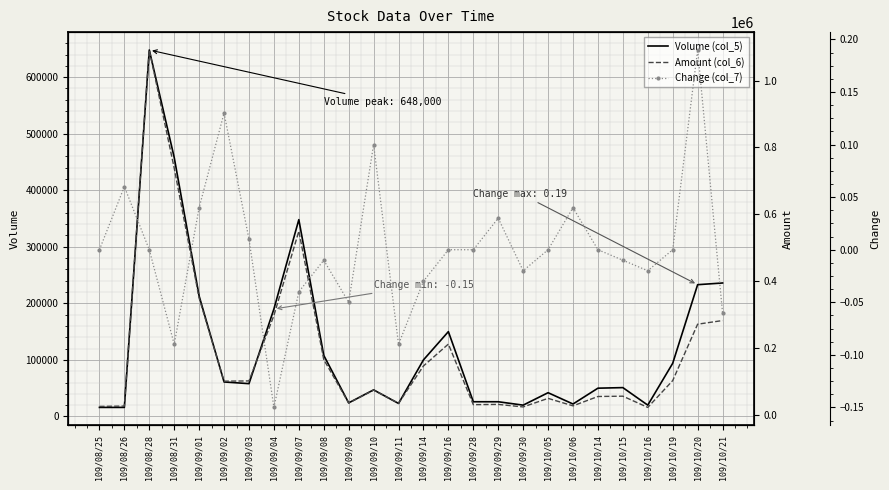

Which series has the largest range (max minus min)?

Amount (col_6)